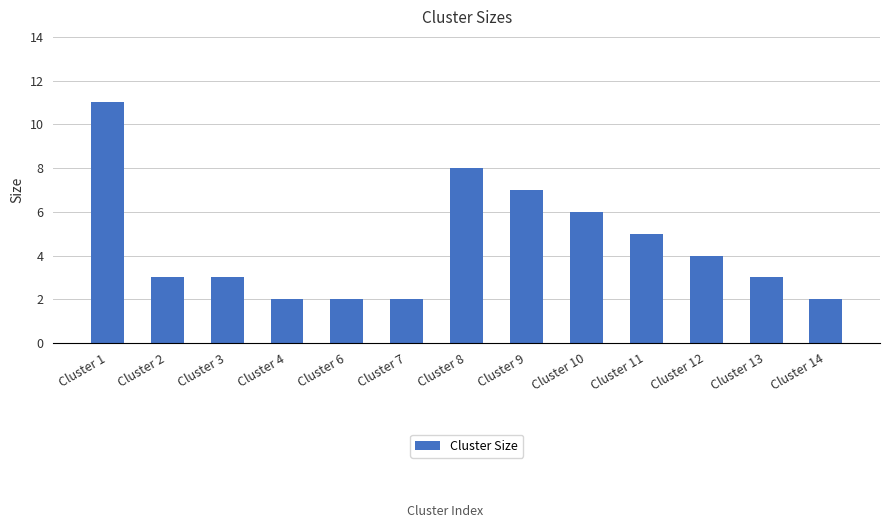

How many bars are there in total?

13